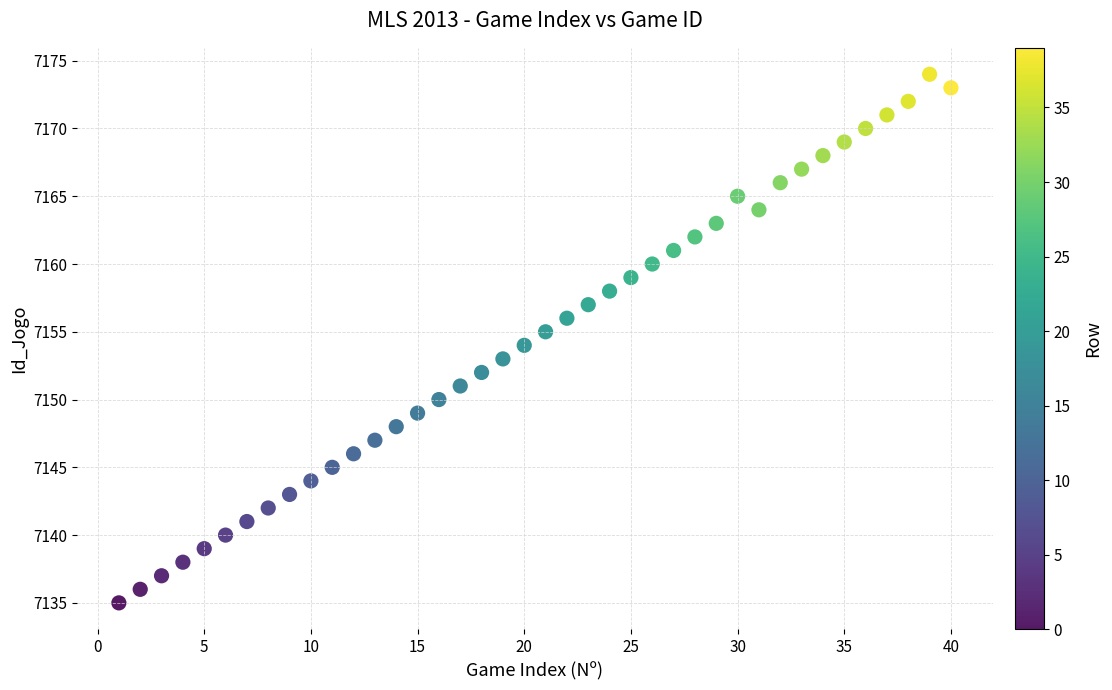

What is the range of X values (max minus min)?

39